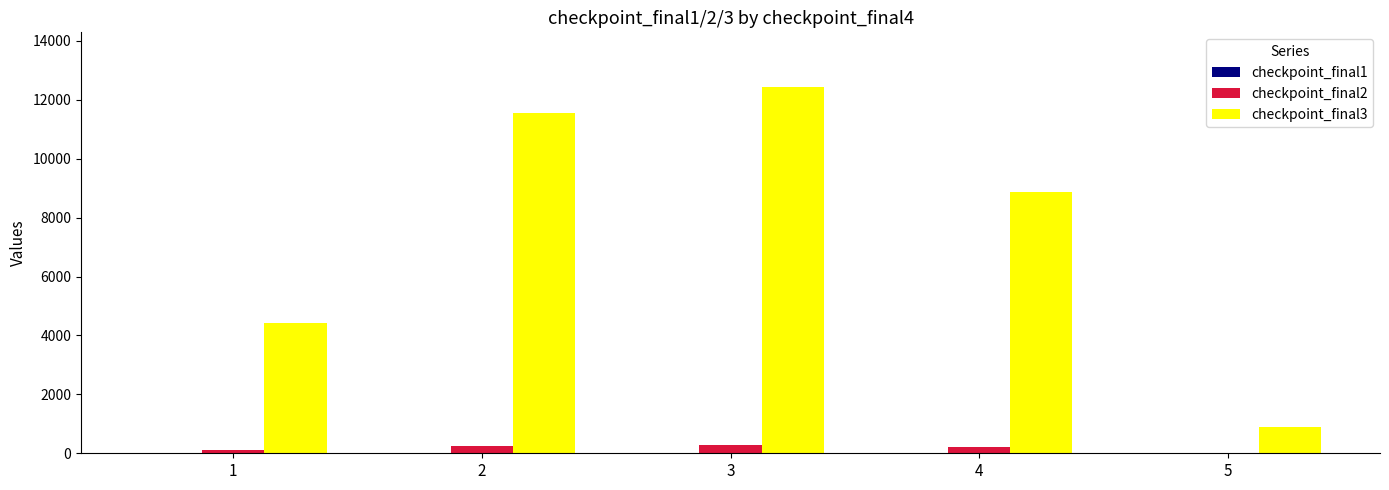

What is the greatest value displayed?

12424.1